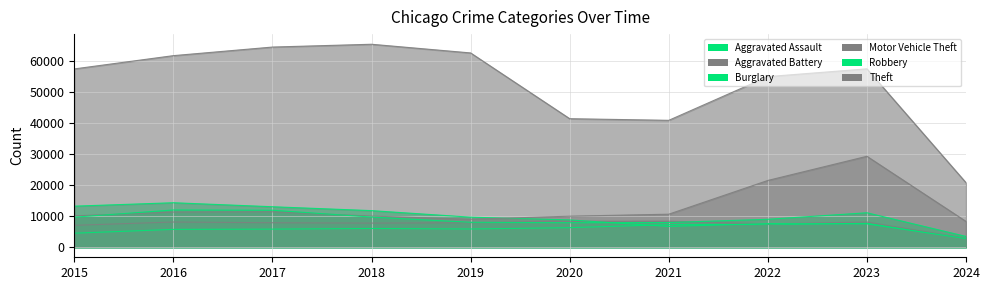

List the series in order of their peak value, lowest first.

Aggravated Assault, Aggravated Battery, Robbery, Burglary, Motor Vehicle Theft, Theft